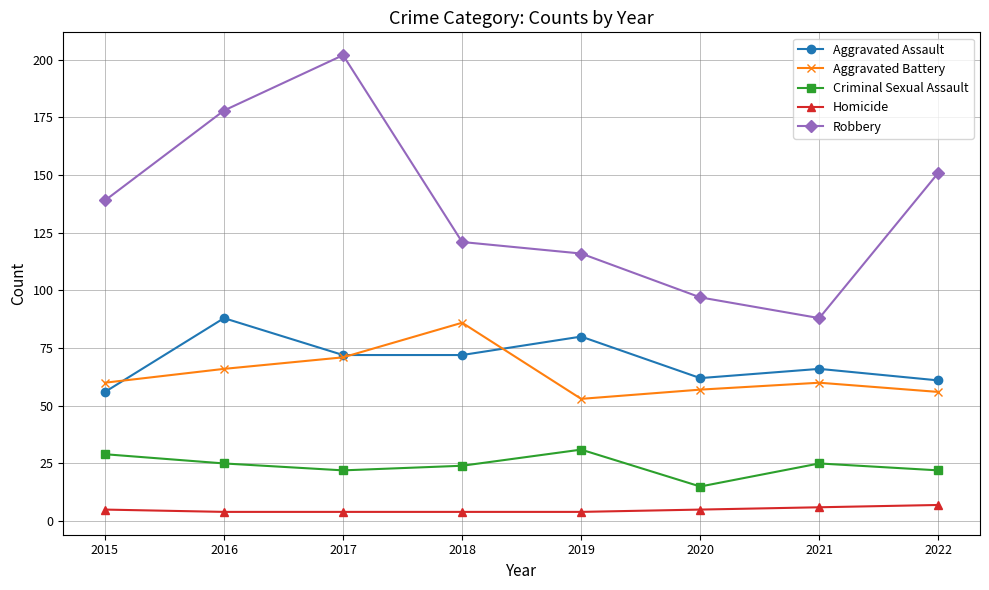

Does the chart display data point markers on the line(s)?

Yes